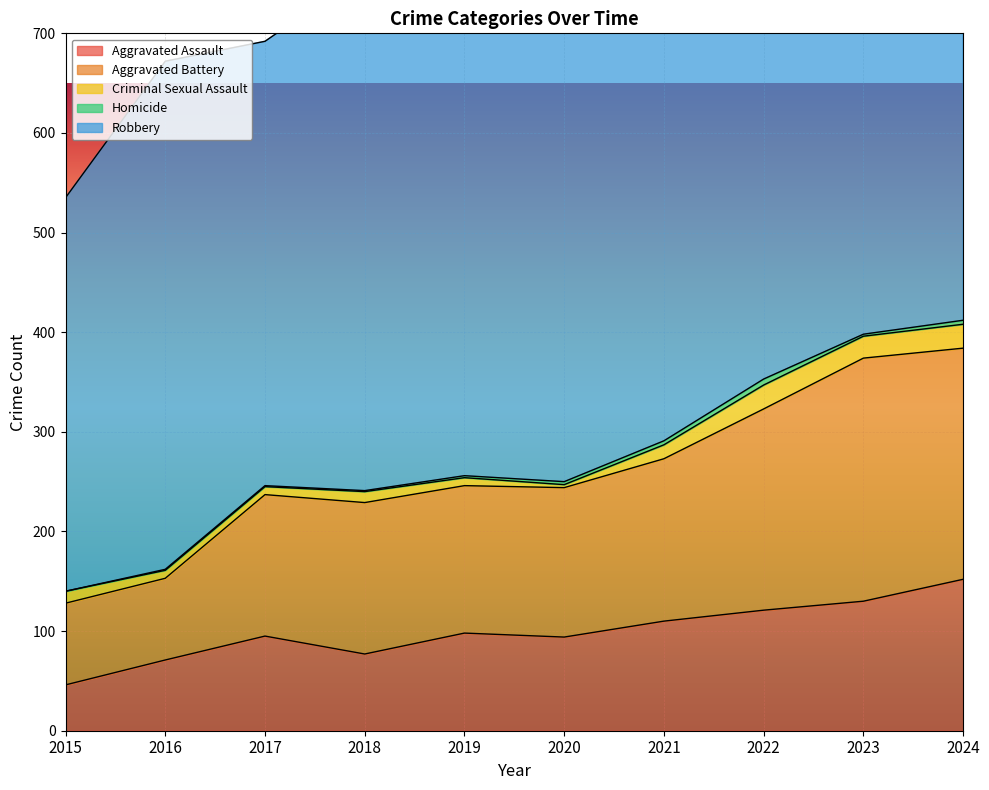

Reading left to right, list all the values displayed in this chart.

Aggravated Assault: 2015=46	2016=71	2017=95	2018=77	2019=98	2020=94	2021=110	2022=121	2023=130	2024=152
Aggravated Battery: 2015=82	2016=82	2017=142	2018=152	2019=148	2020=150	2021=163	2022=202	2023=244	2024=232
Criminal Sexual Assault: 2015=12	2016=8	2017=8	2018=11	2019=8	2020=3	2021=14	2022=24	2023=22	2024=24
Homicide: 2015=0	2016=1	2017=1	2018=1	2019=2	2020=3	2021=4	2022=6	2023=2	2024=4
Robbery: 2015=395	2016=510	2017=446	2018=520	2019=591	2020=450	2021=484	2022=521	2023=440	2024=543